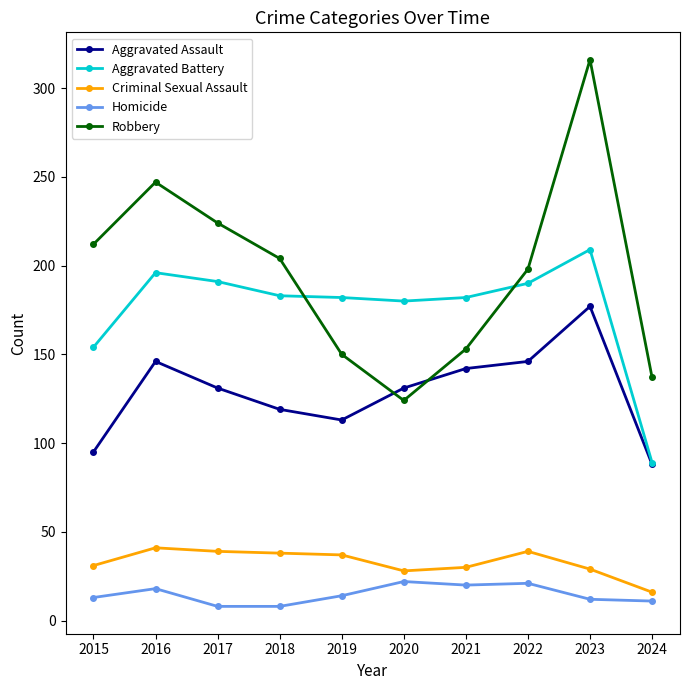

What is the approximate value of Aggravated Battery at 2024, to the nearest 10?

90